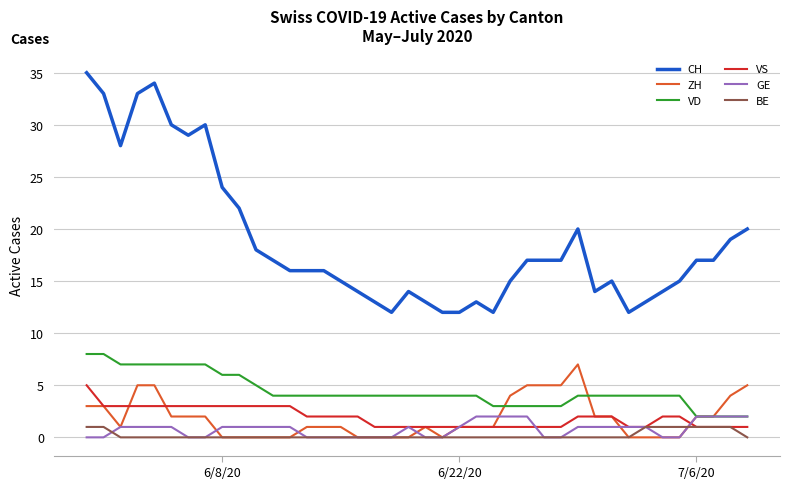

Which series has the widest spread of values?

CH